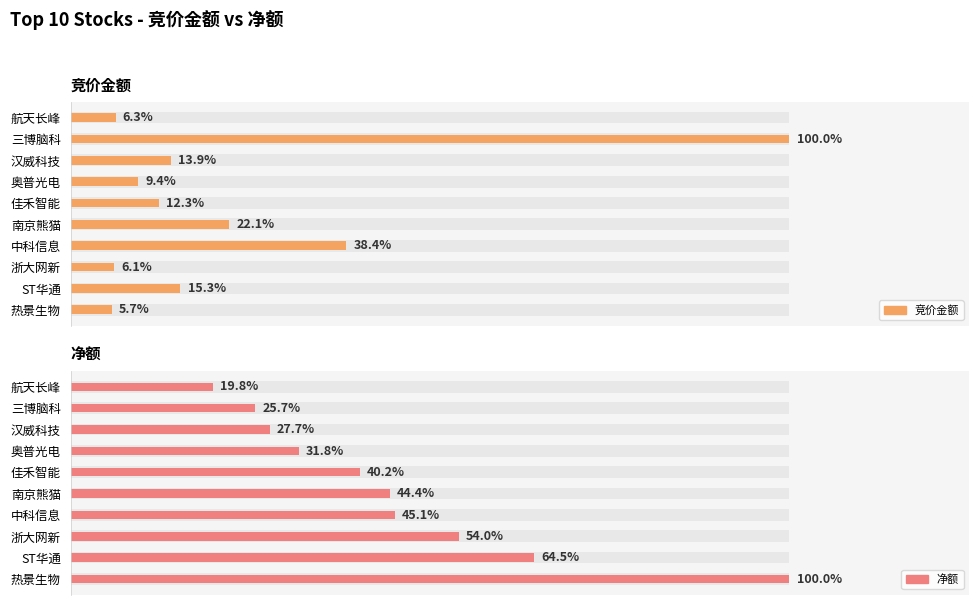

Rank the series at 浙大网新 from lowest to highest value.

竞价金额, 净额